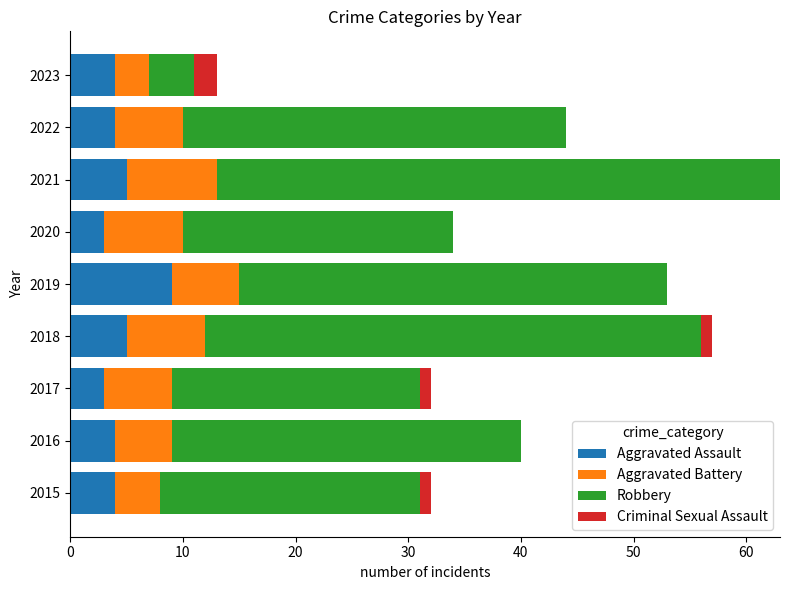

True or false: Aggravated Assault has a value of 4 at 2023.

True